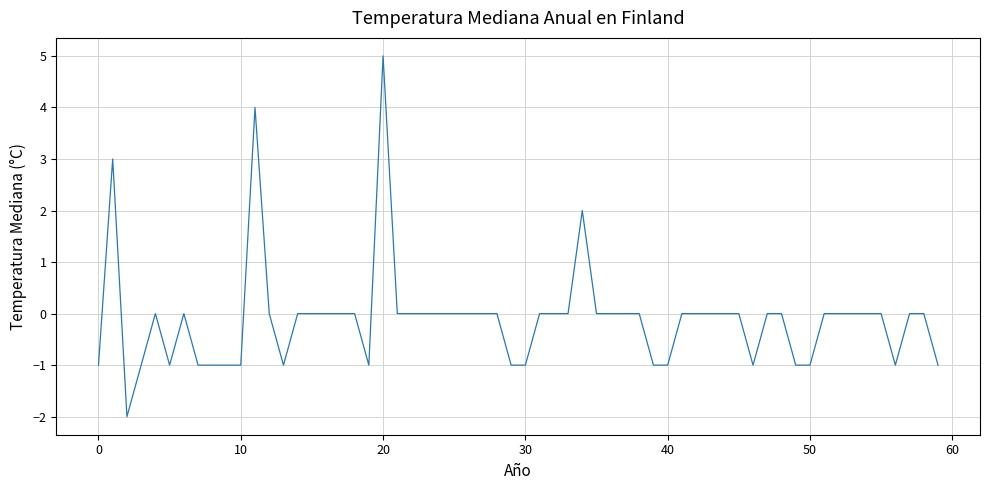

What is the difference between the maximum and minimum values?

7